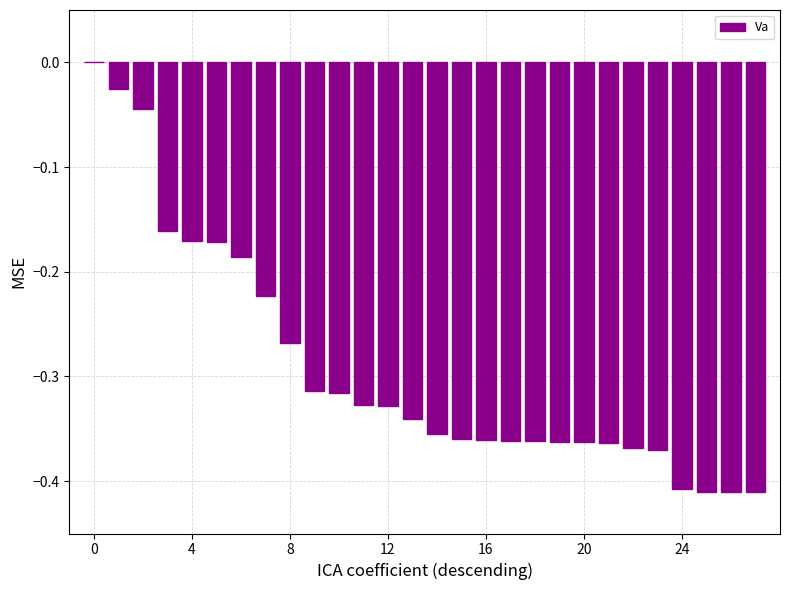

What is the sum of all values?

-8.1